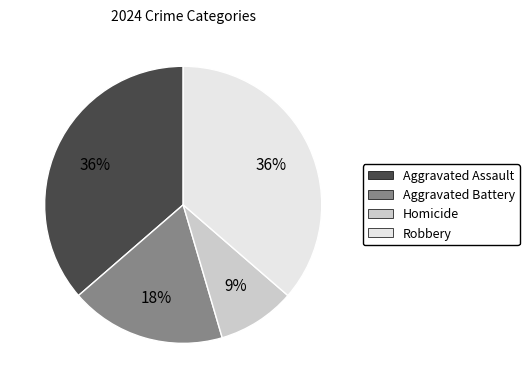

The Robbery slice represents 36% of the pie. True or false?

True